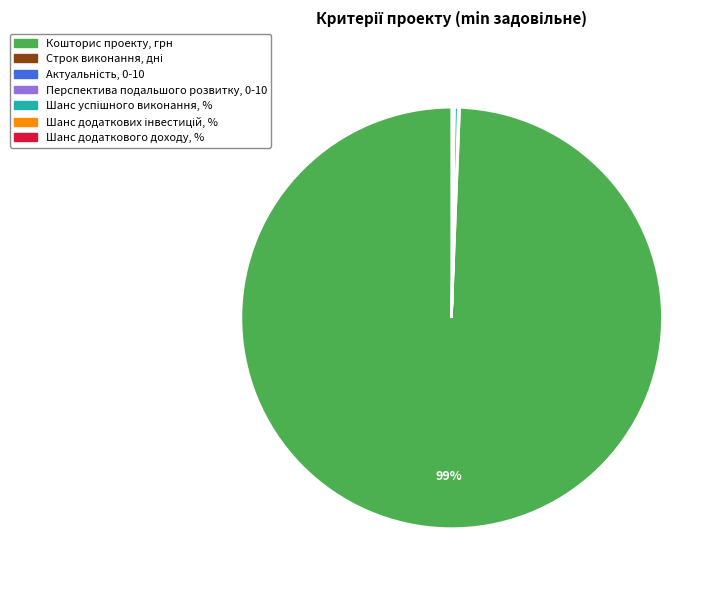

Is there a majority slice in this chart?

Yes